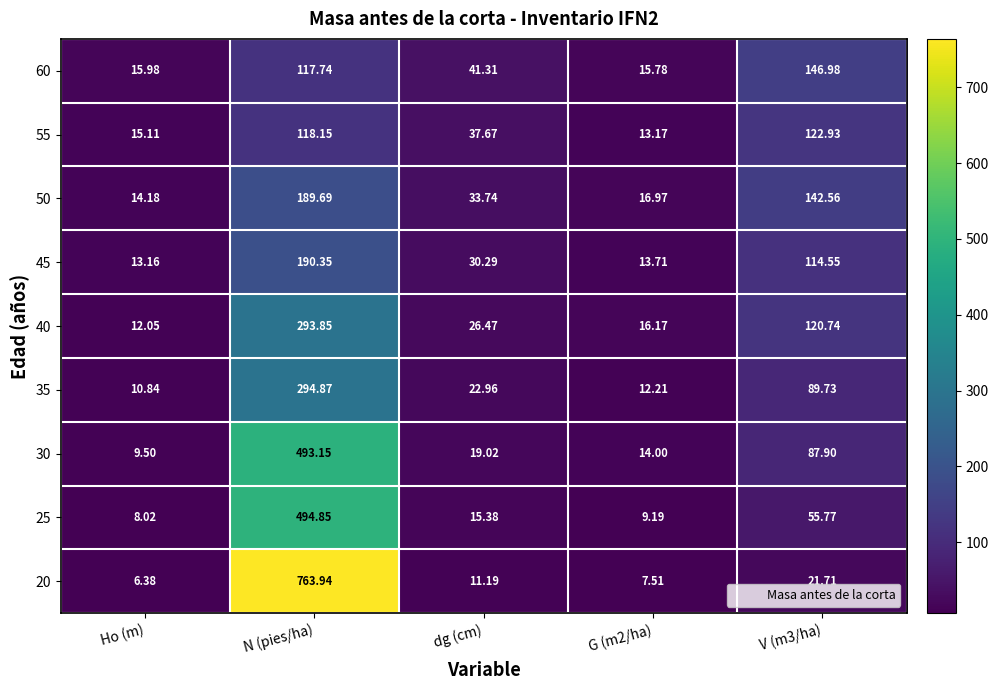

Which series has the largest total across all categories?

20